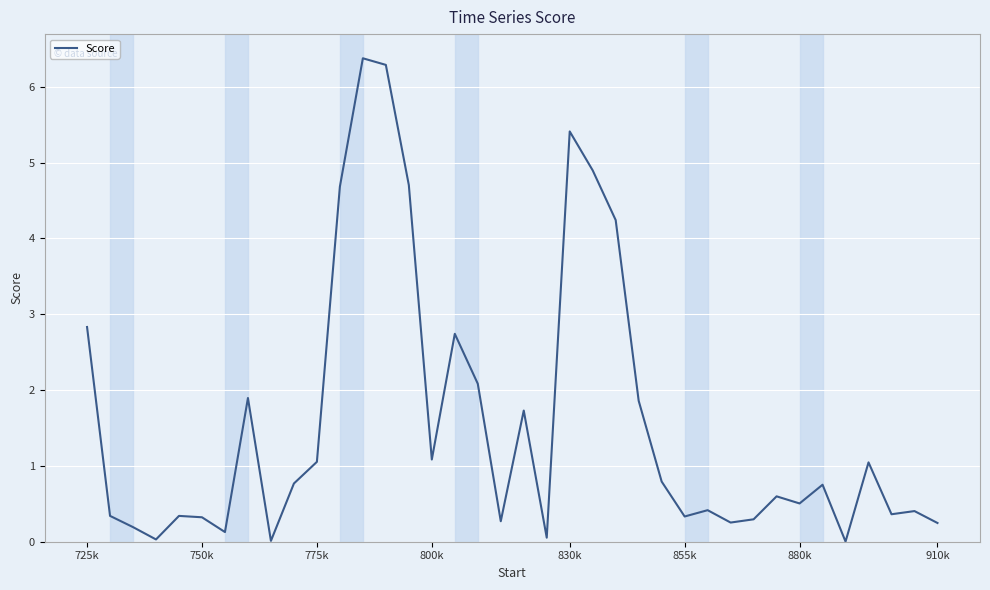

What is the greatest value displayed?

6.4